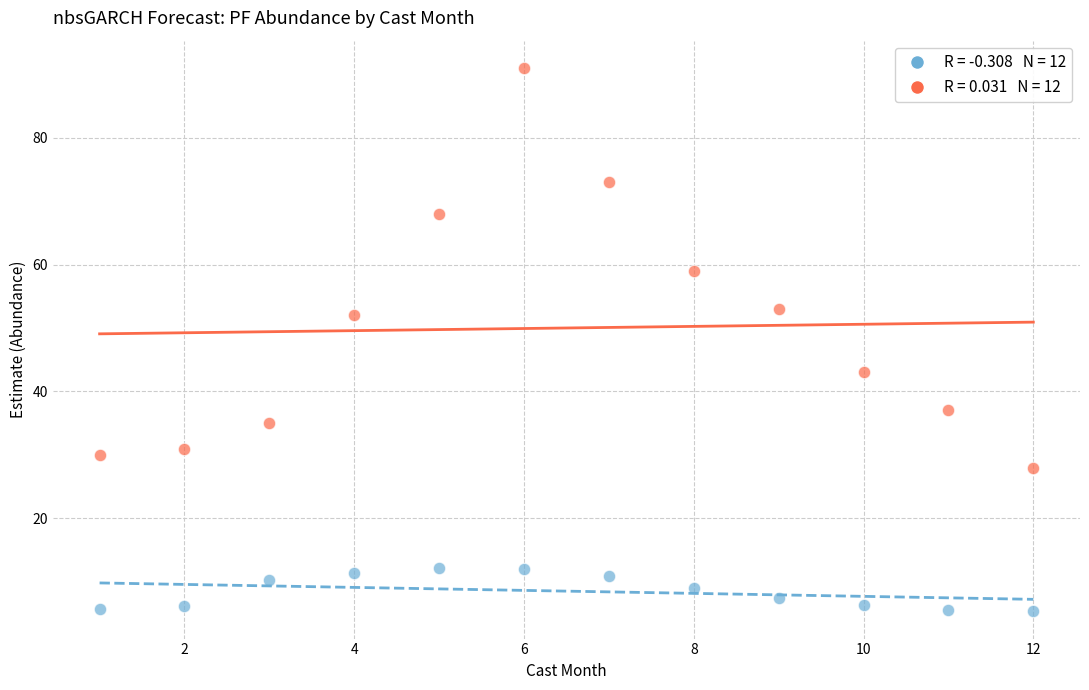

Across all data points, what is the range of Y values (max minus min)?

85.7